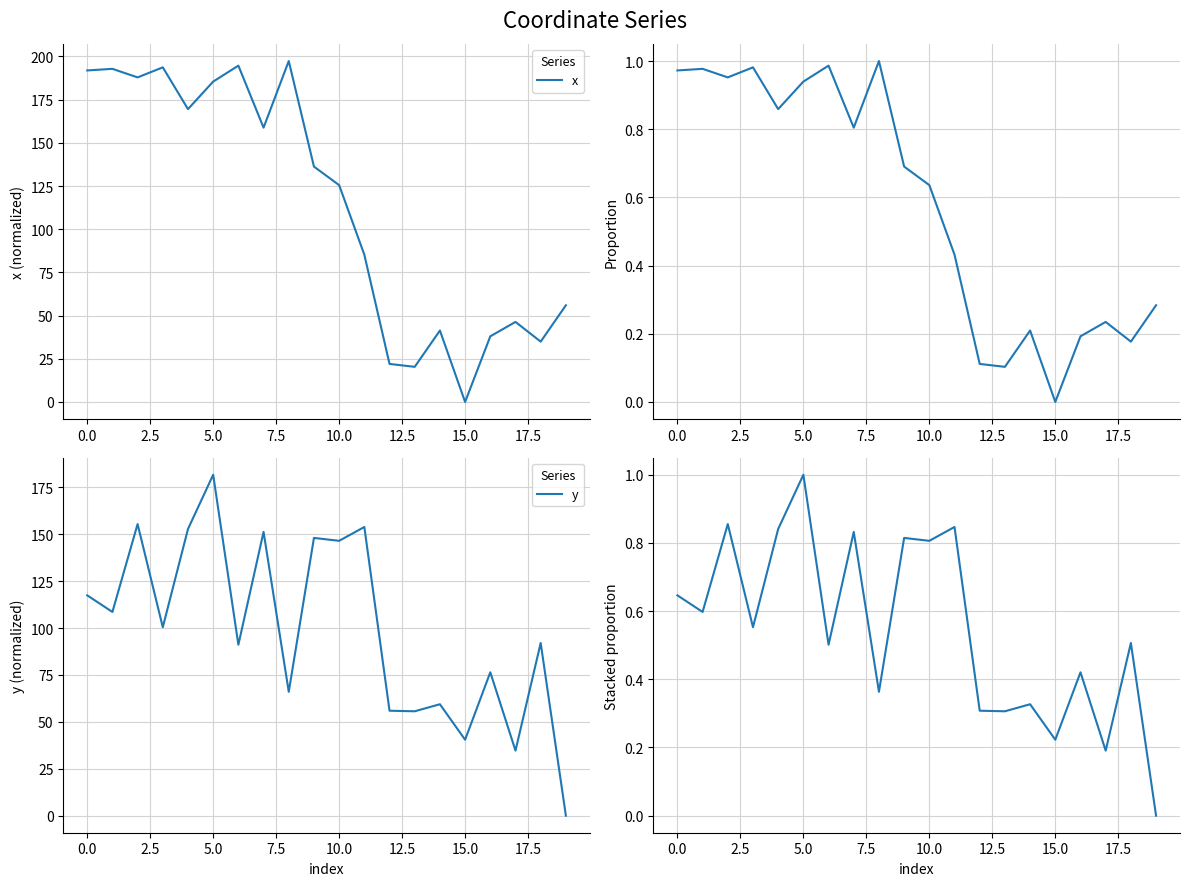

What is the label of the 6th point from the right?

14